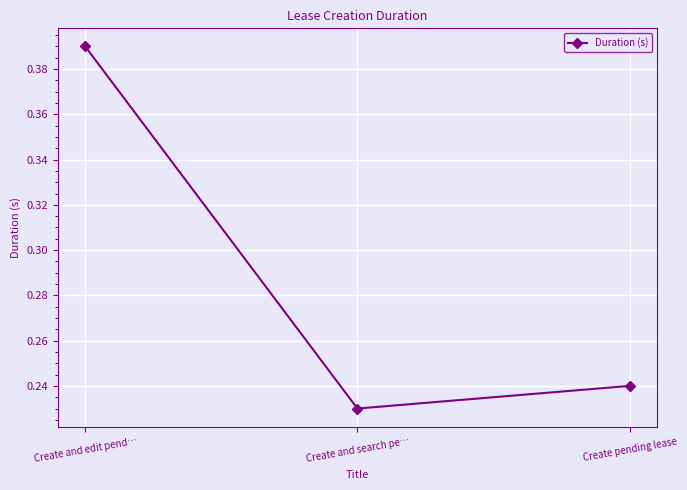

Rank the categories by value from lowest to highest.

Create and search pe…, Create pending lease, Create and edit pend…